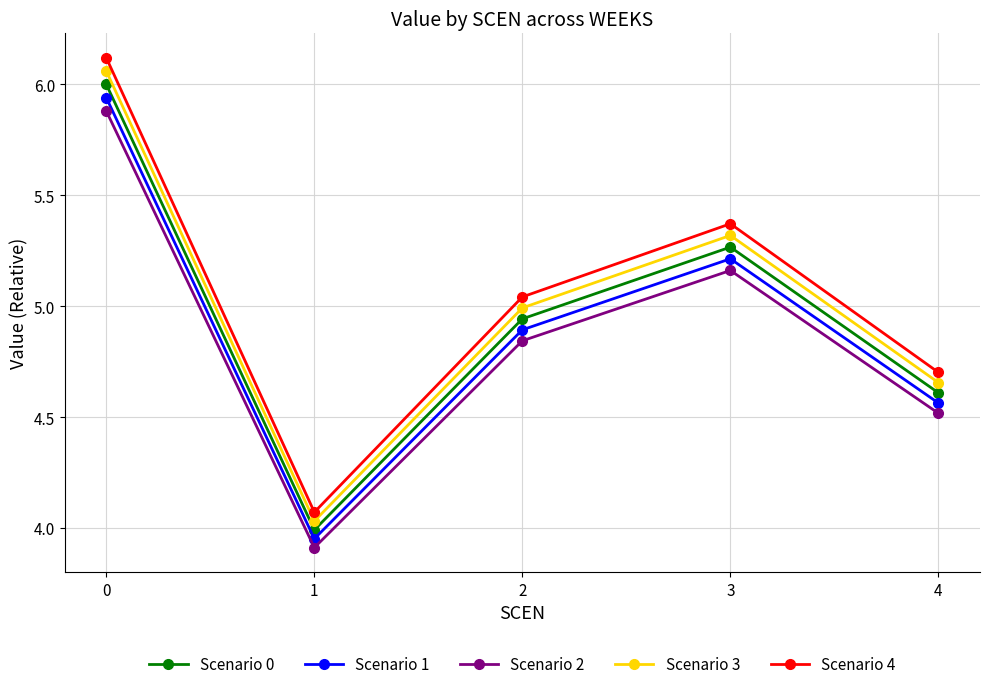

Where is the first local minimum for Scenario 4?

1